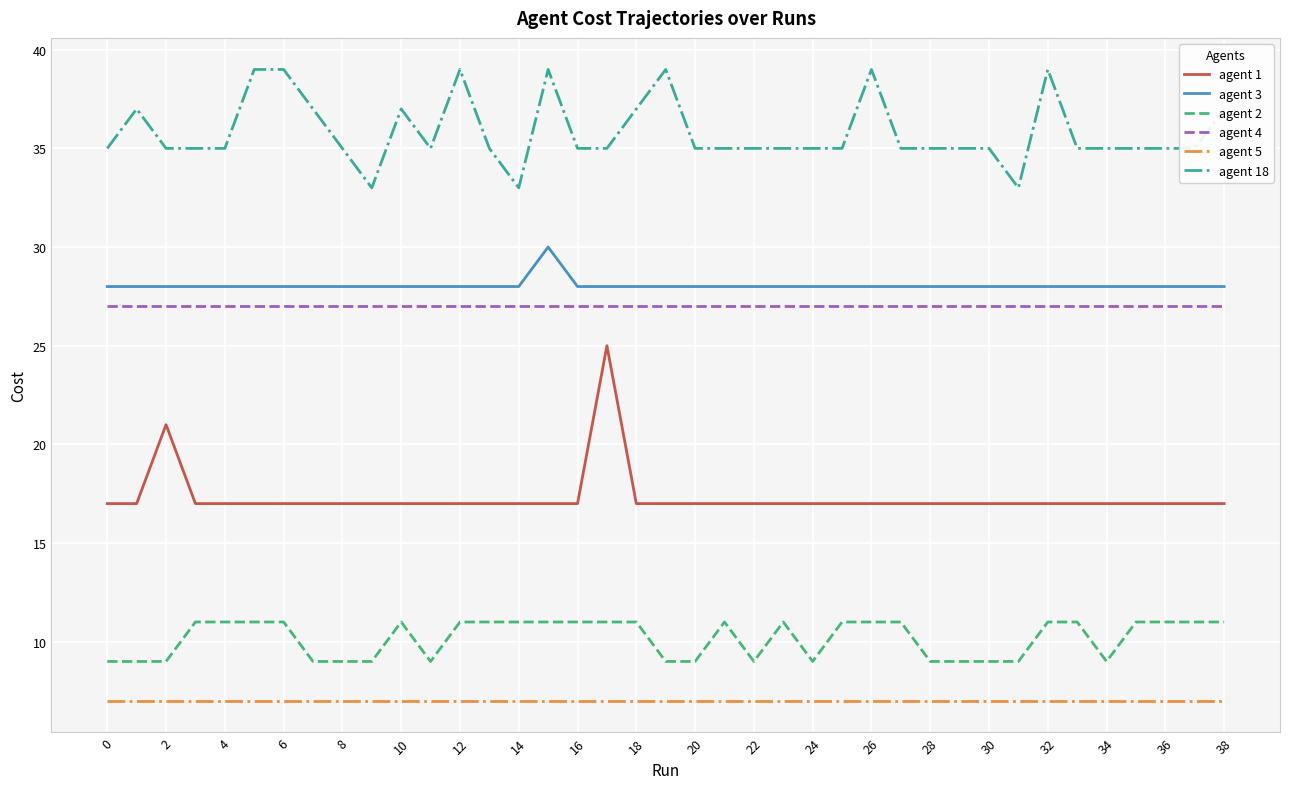

Rank the series by their maximum value, from lowest to highest.

agent 5, agent 2, agent 1, agent 4, agent 3, agent 18